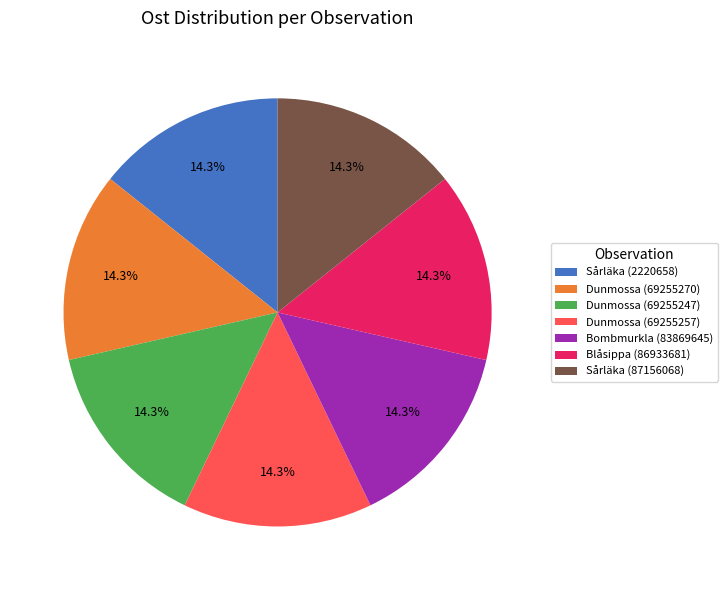

Approximately how many times larger is the value at Dunmossa (69255270) compared to Sårläka (87156068)?

1.0